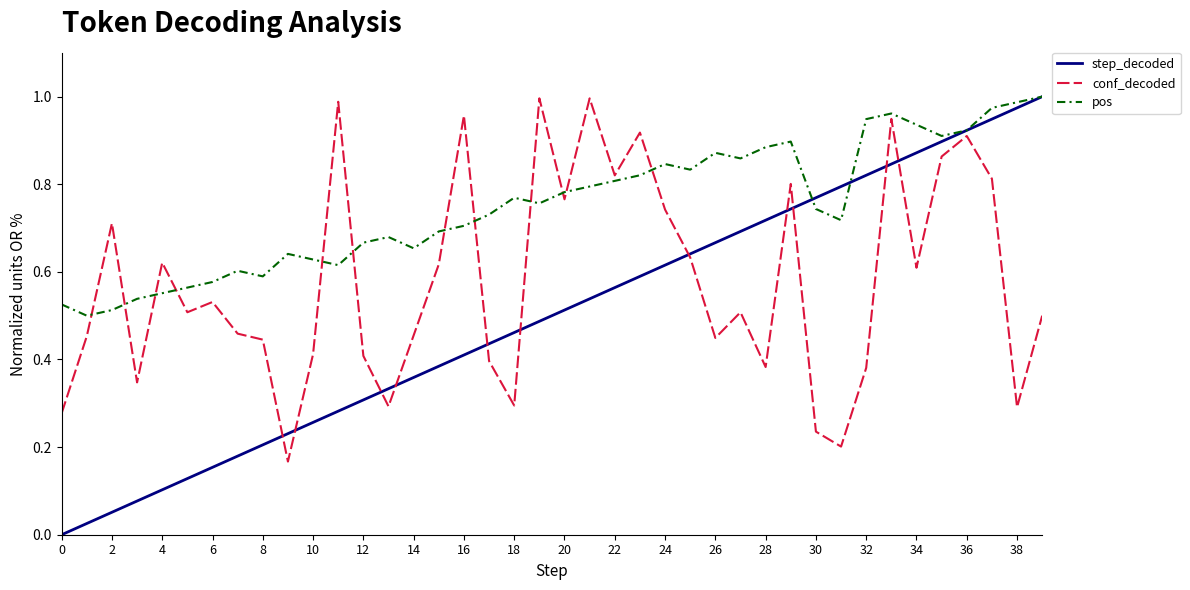

How many values in step_decoded are above zero?

39